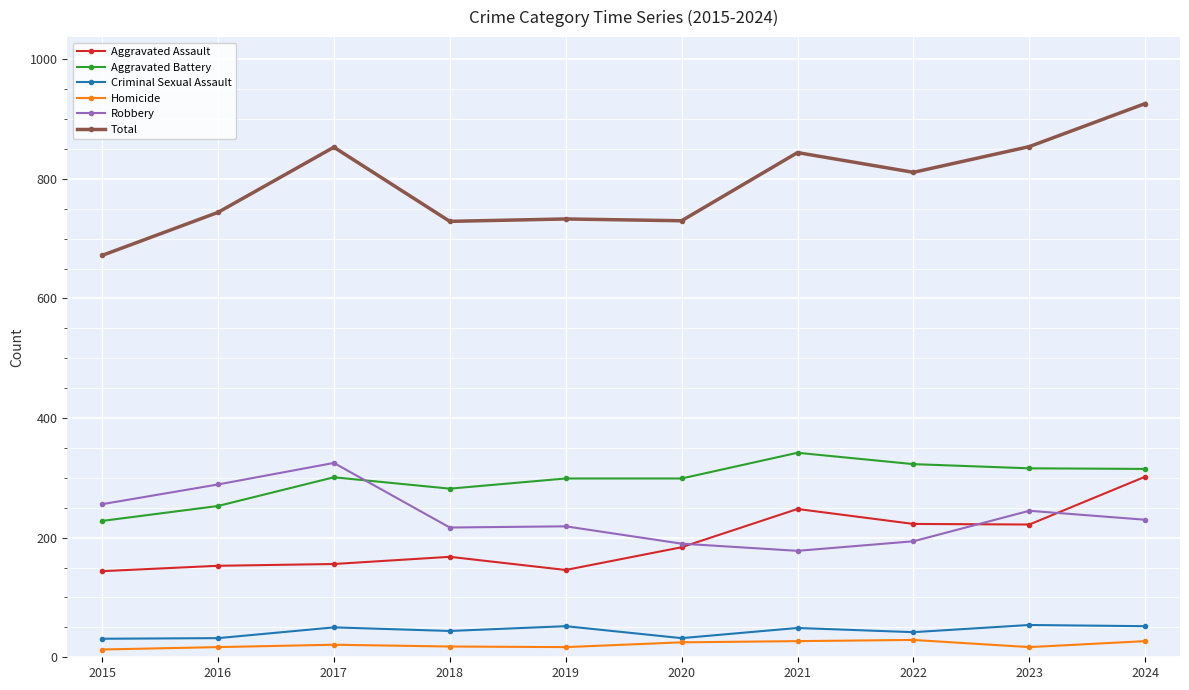

Count the number of data series in this chart.

6